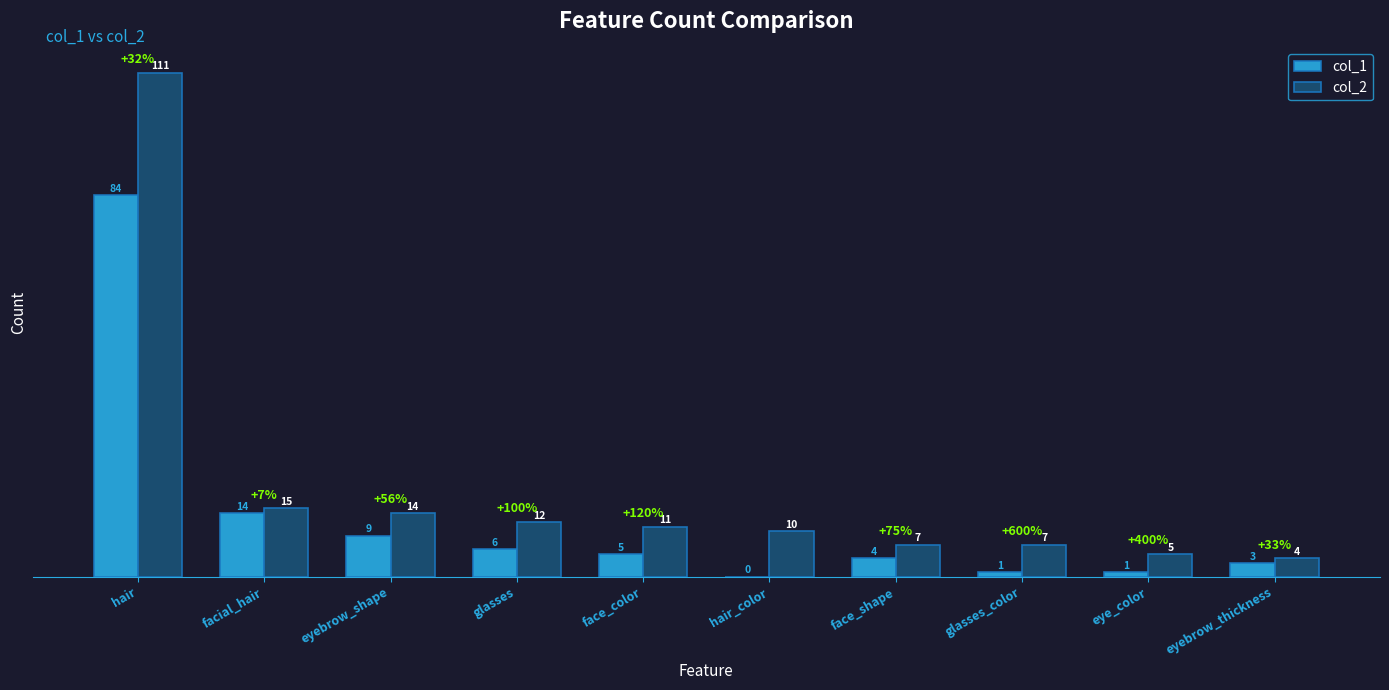

The col_2 series shows 20 at glasses. True or false?

False